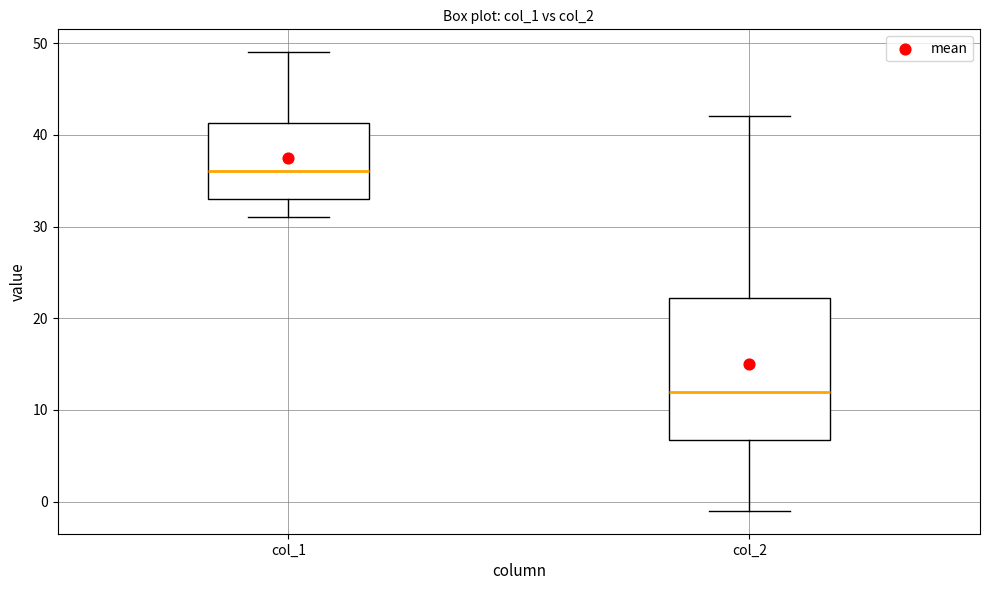

Which box's median line is the highest?

col_1